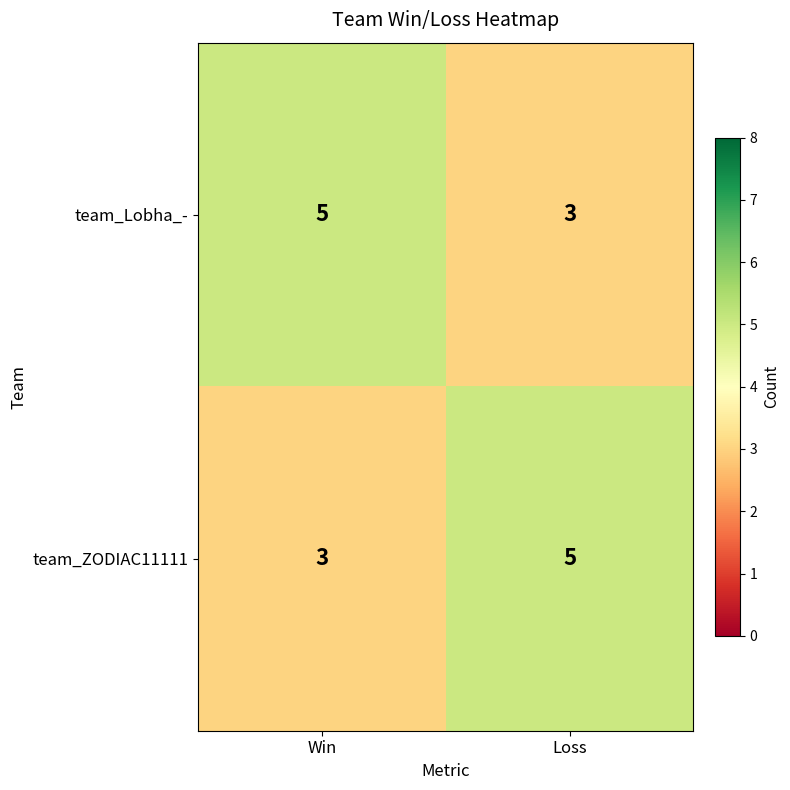

Which category has the highest value in the team_ZODIAC11111 series?

Loss